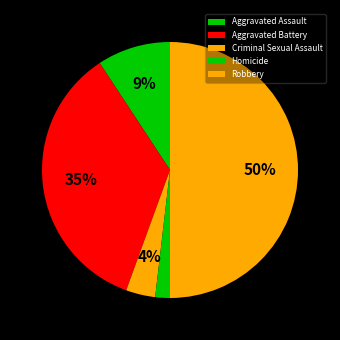

Rank the categories by value from highest to lowest.

Robbery, Aggravated Battery, Aggravated Assault, Criminal Sexual Assault, Homicide